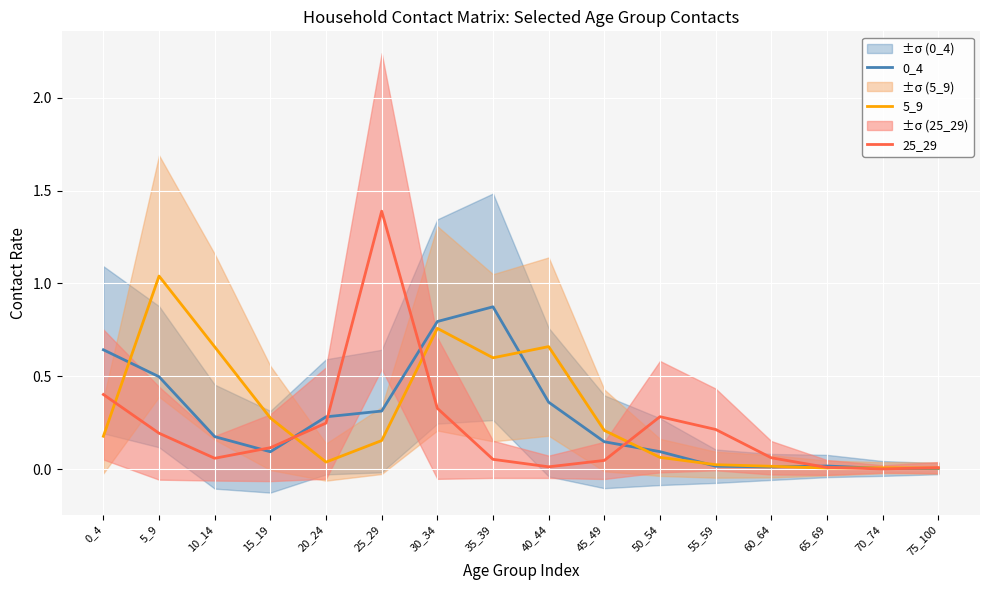

At how many categories does at least one series exceed 0?

16